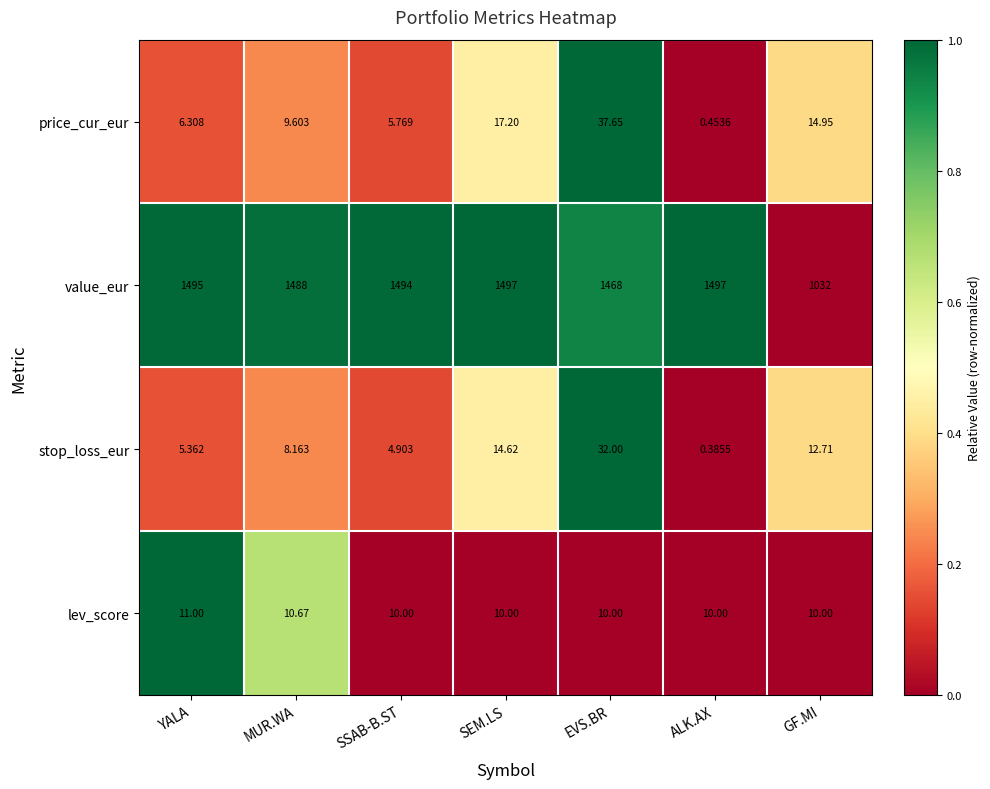

Is the value of stop_loss_eur at SEM.LS greater than the value of value_eur at SEM.LS?

No